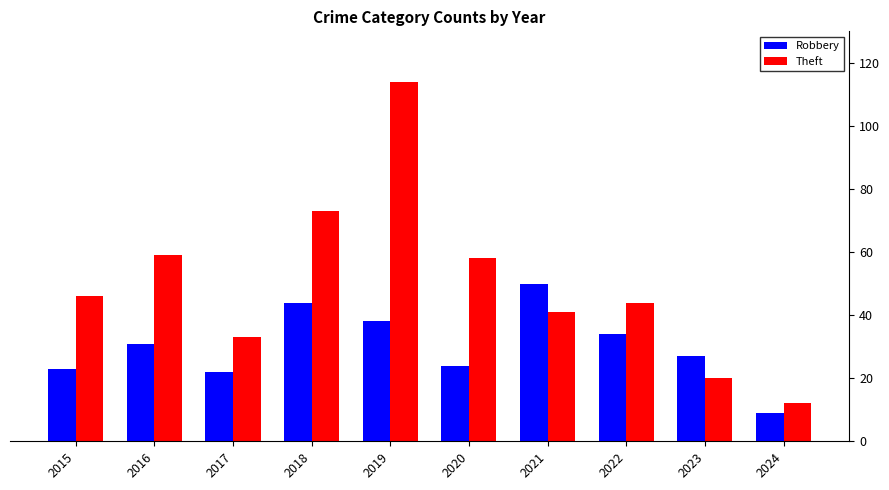

Between 2017 and 2021, which series saw the biggest shift?

Robbery